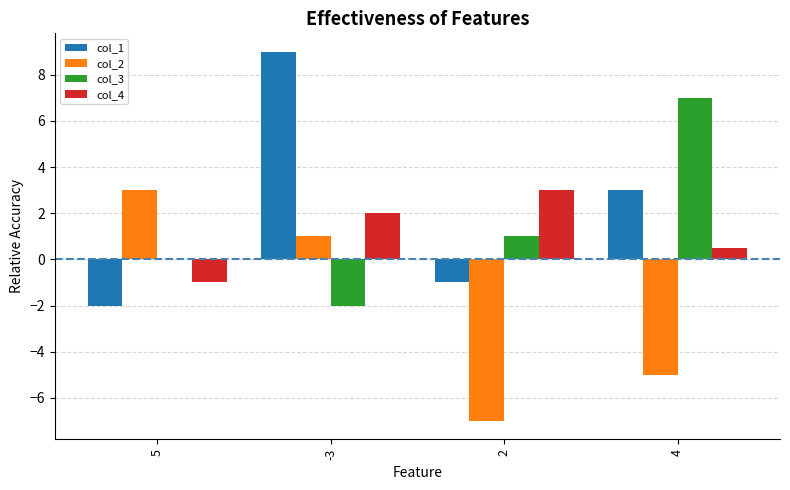

Which series changed the most between 2 and 4?

col_3